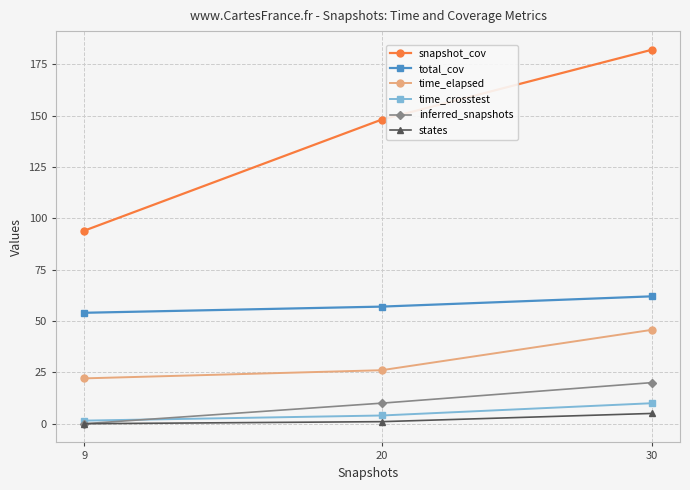

What value does the snapshot_cov series have at 9?

94.0